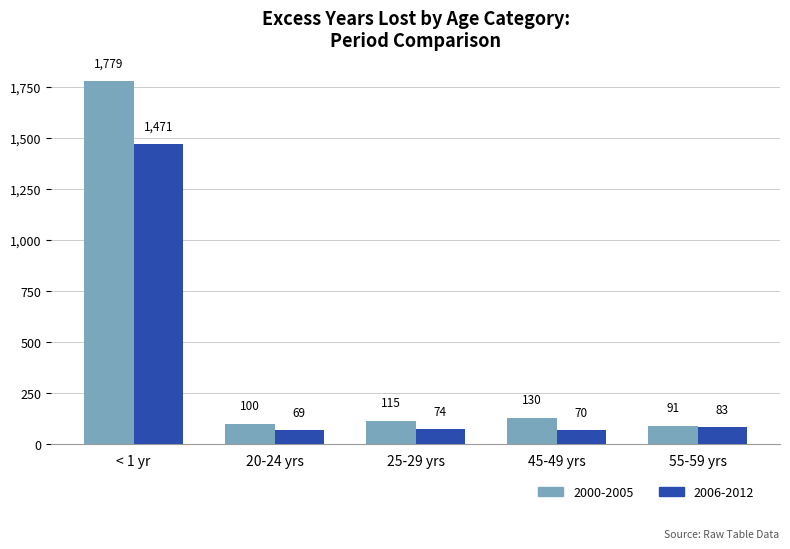

Between < 1 yr and 45-49 yrs, which series saw the biggest shift?

2000-2005